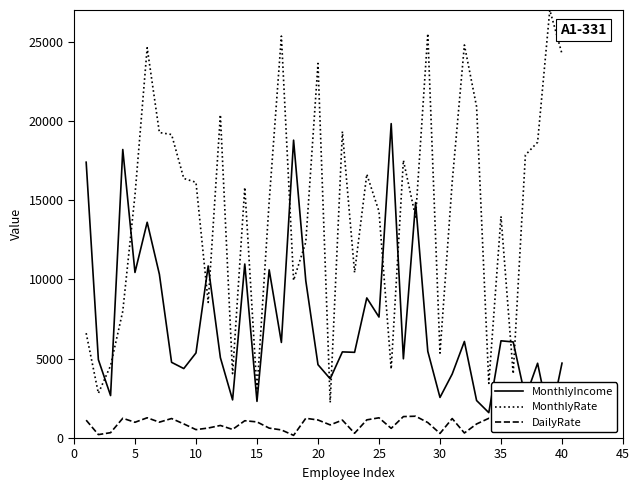

What is the value of the DailyRate point at the 1st from the left?

1126